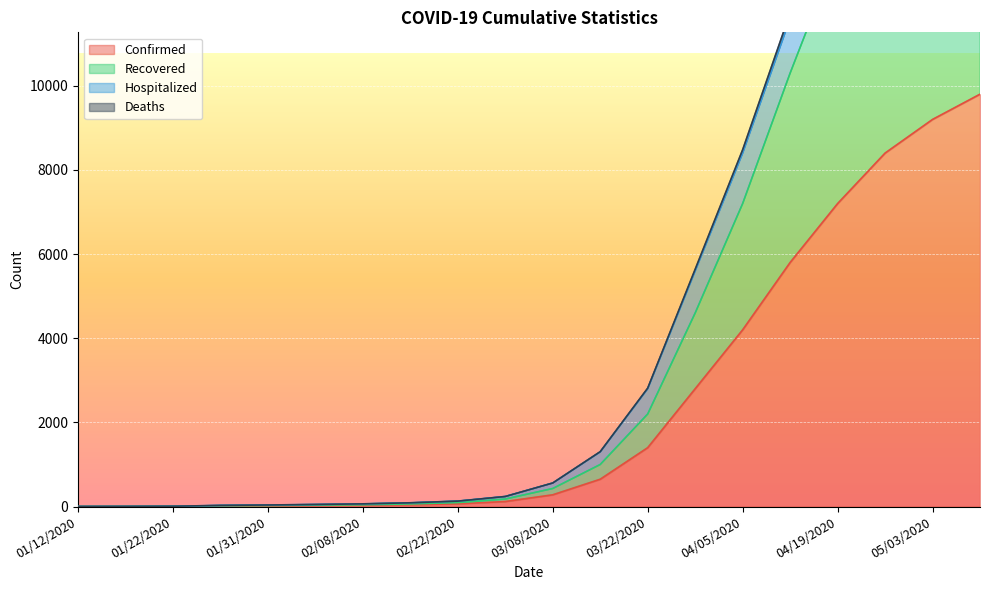

What is the highest value of the Confirmed series?

9800